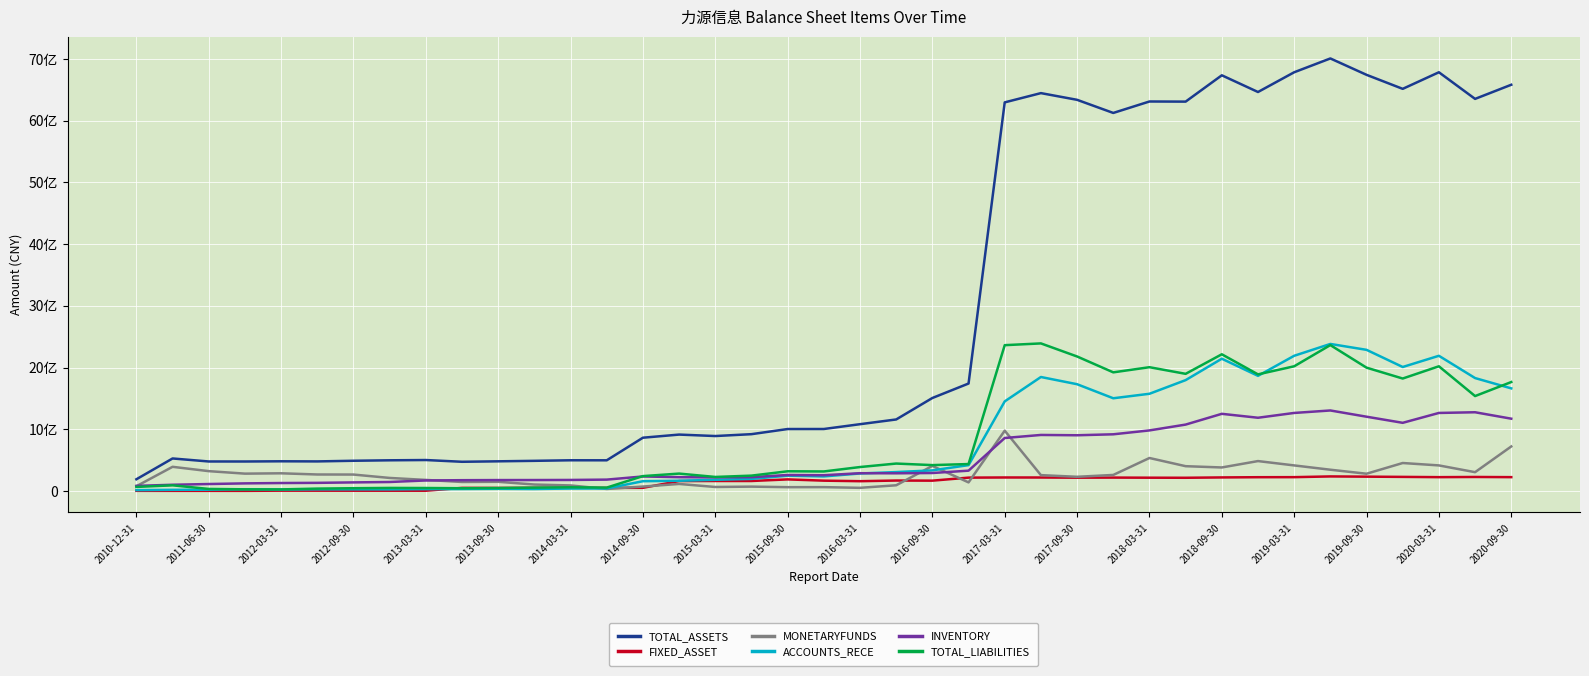

Does the chart display data point markers on the line(s)?

No